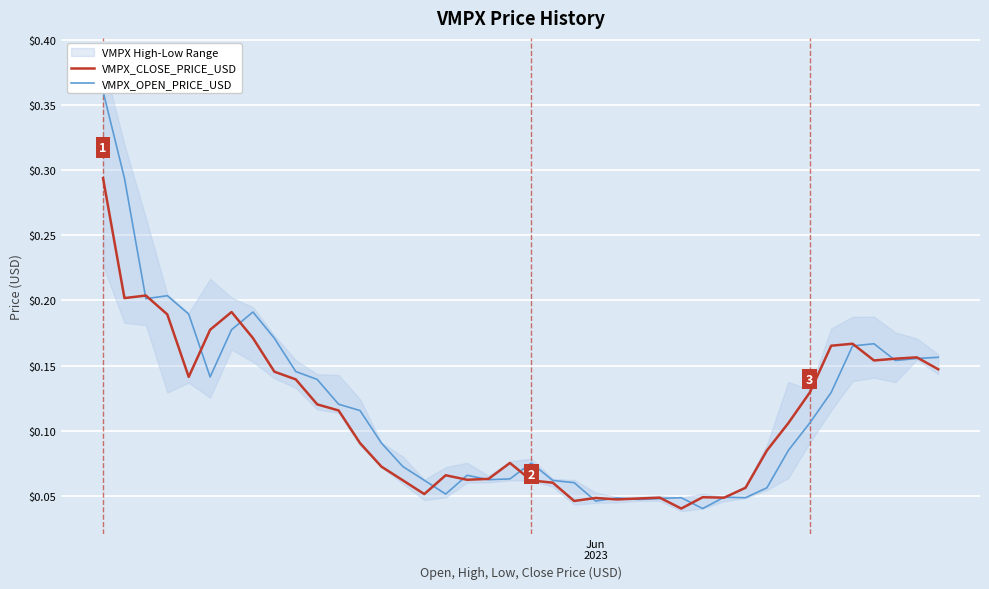

Is this an area chart (filled region under the line)?

No